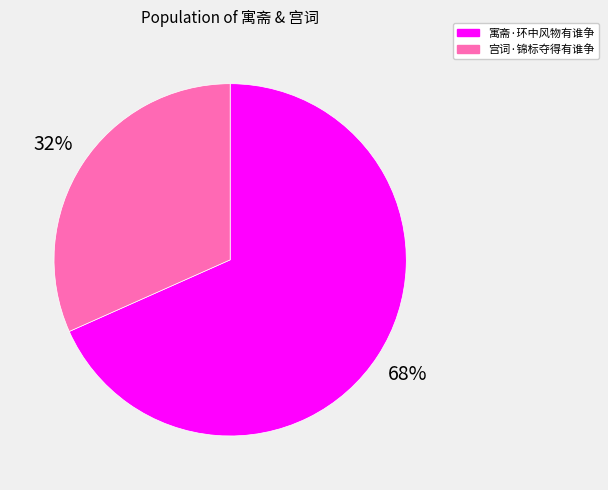

How many segments does this pie chart have?

2